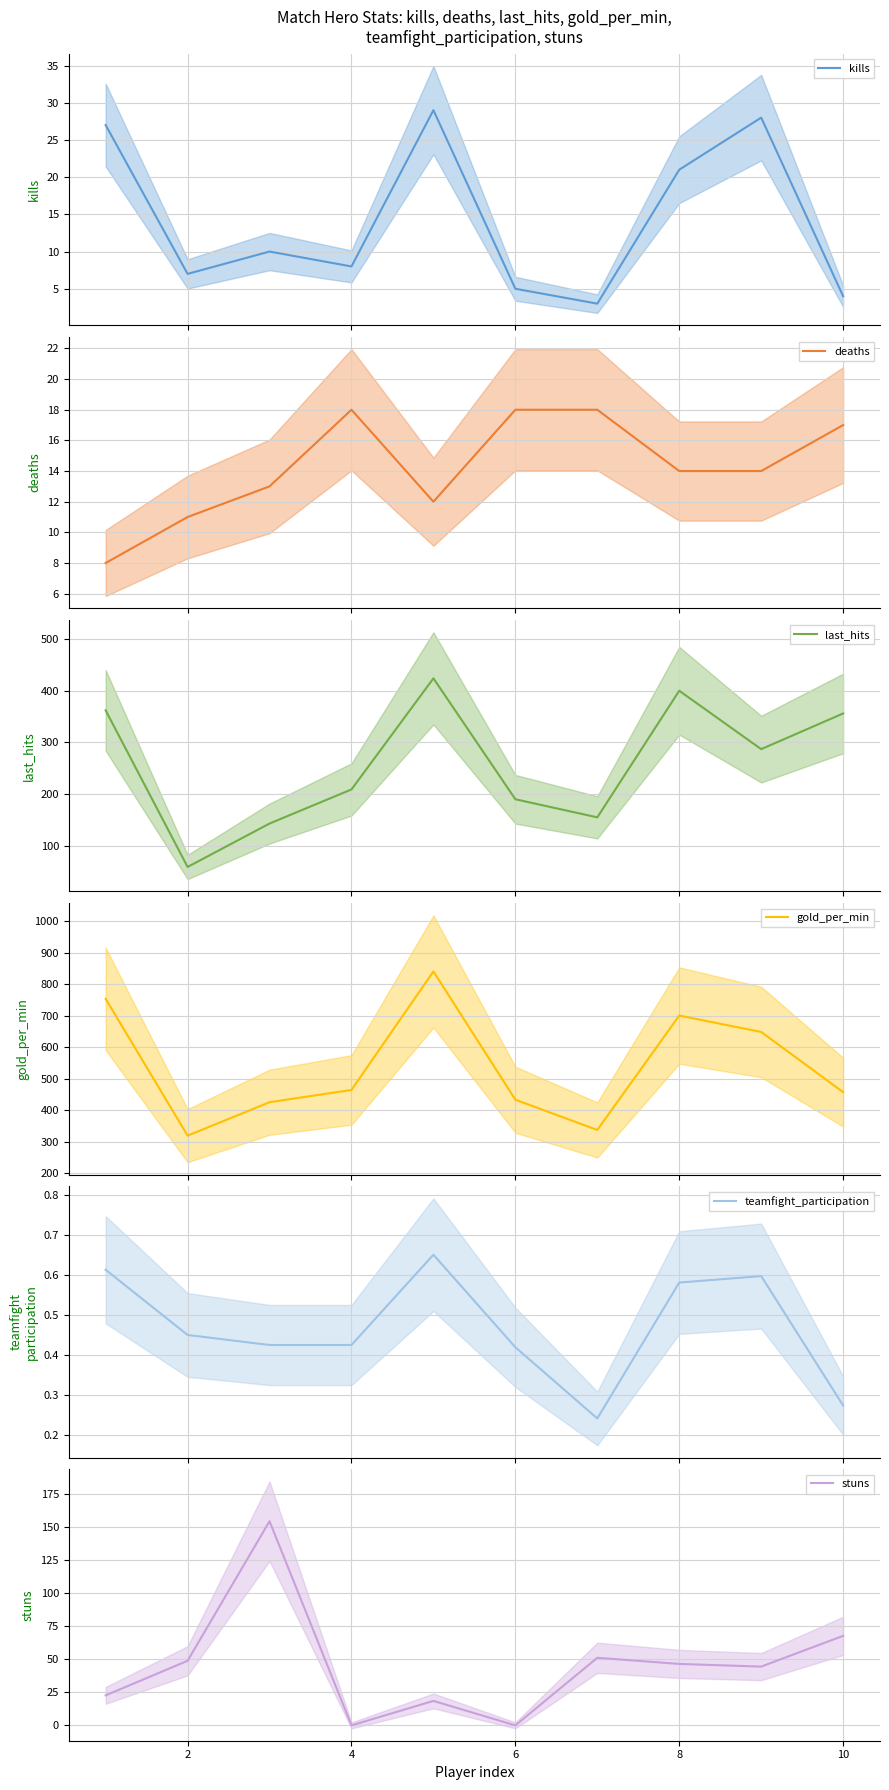

List the series in order of their peak value, lowest first.

teamfight_participation, deaths, kills, stuns, last_hits, gold_per_min